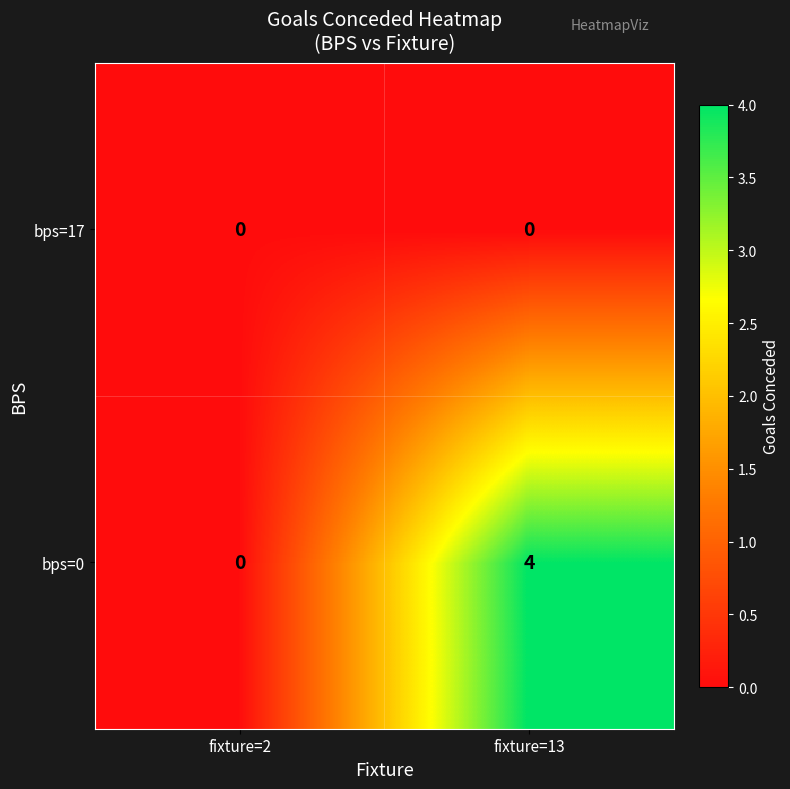

Which series has the largest total across all categories?

bps=0